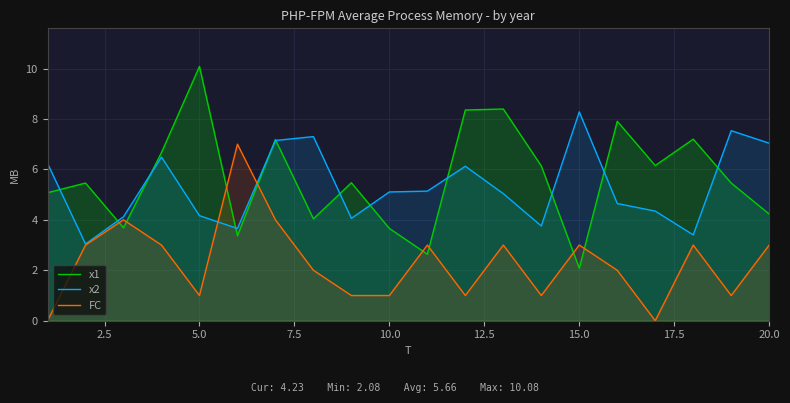

True or false: x1 has a value of 2.1 at 10.0.

False